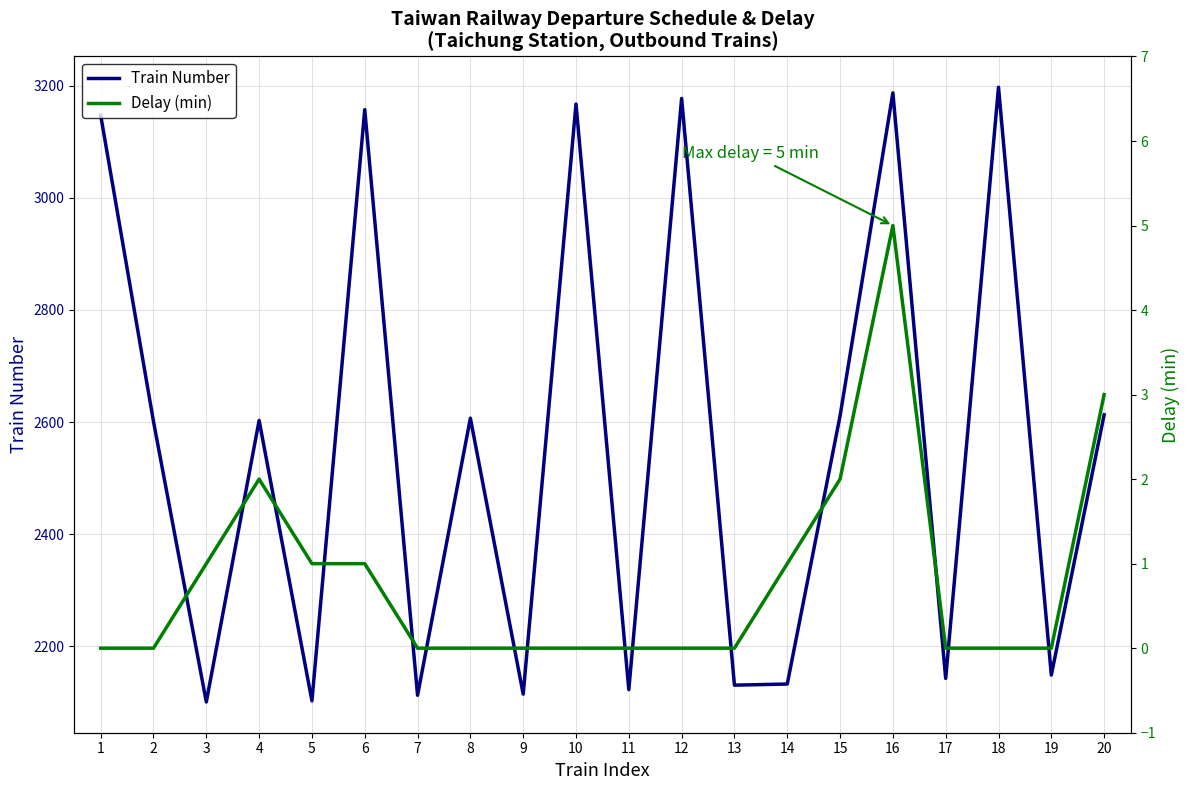

Rank the categories by Delay (min) value from highest to lowest.

16, 20, 4, 15, 3, 5, 6, 14, 1, 2, 7, 8, 9, 10, 11, 12, 13, 17, 18, 19